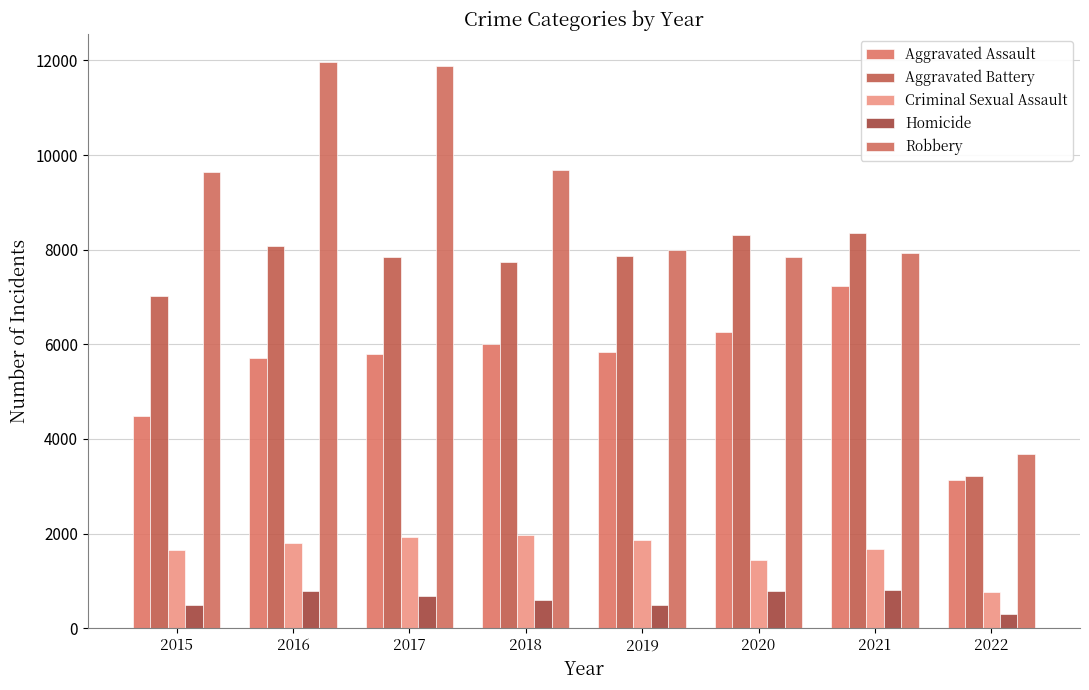

Reading left to right, what are all the values shown in this chart?

Aggravated Assault: 2015=4480	2016=5712	2017=5793	2018=6001	2019=5840	2020=6263	2021=7240	2022=3141
Aggravated Battery: 2015=7018	2016=8085	2017=7845	2018=7735	2019=7857	2020=8319	2021=8348	2022=3226
Criminal Sexual Assault: 2015=1653	2016=1805	2017=1925	2018=1963	2019=1857	2020=1432	2021=1667	2022=764
Homicide: 2015=496	2016=786	2017=672	2018=589	2019=498	2020=785	2021=801	2022=299
Robbery: 2015=9638	2016=11960	2017=11880	2018=9679	2019=7994	2020=7855	2021=7919	2022=3680